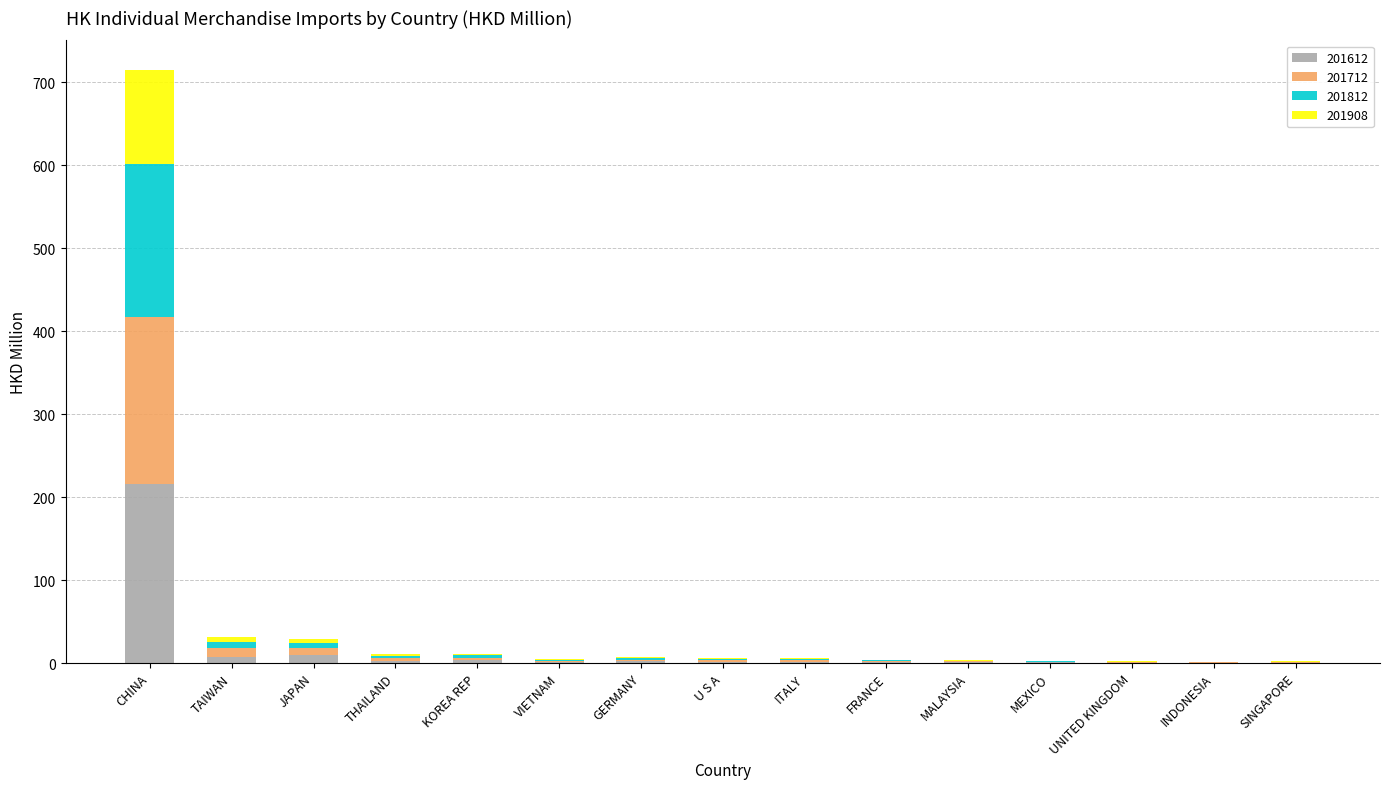

Which category has the highest value in the 201612 series?

CHINA